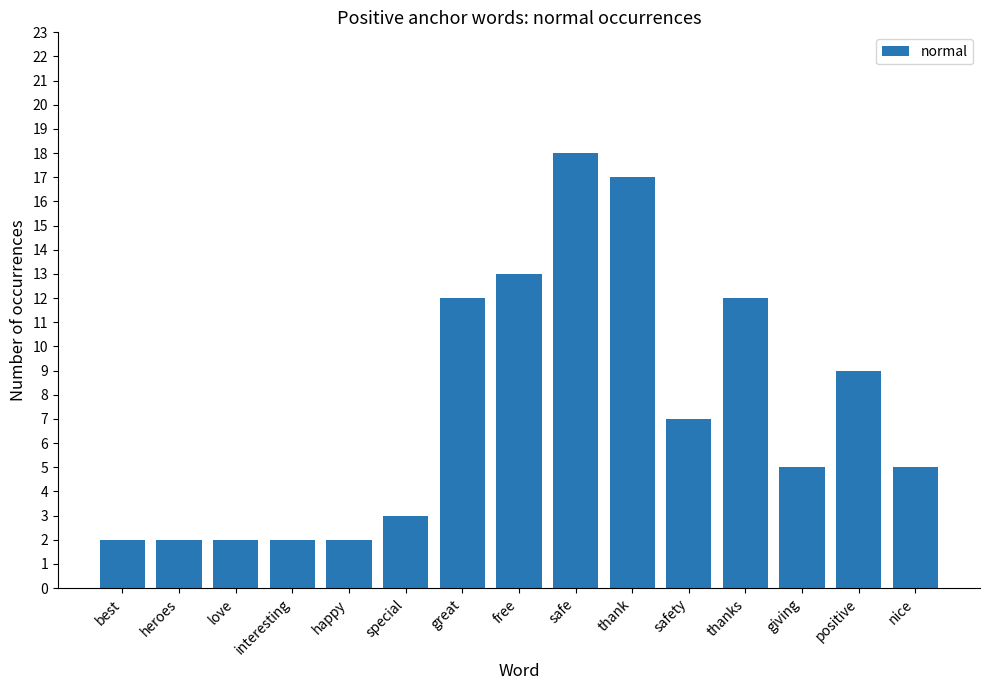

How many series are shown in this chart?

1